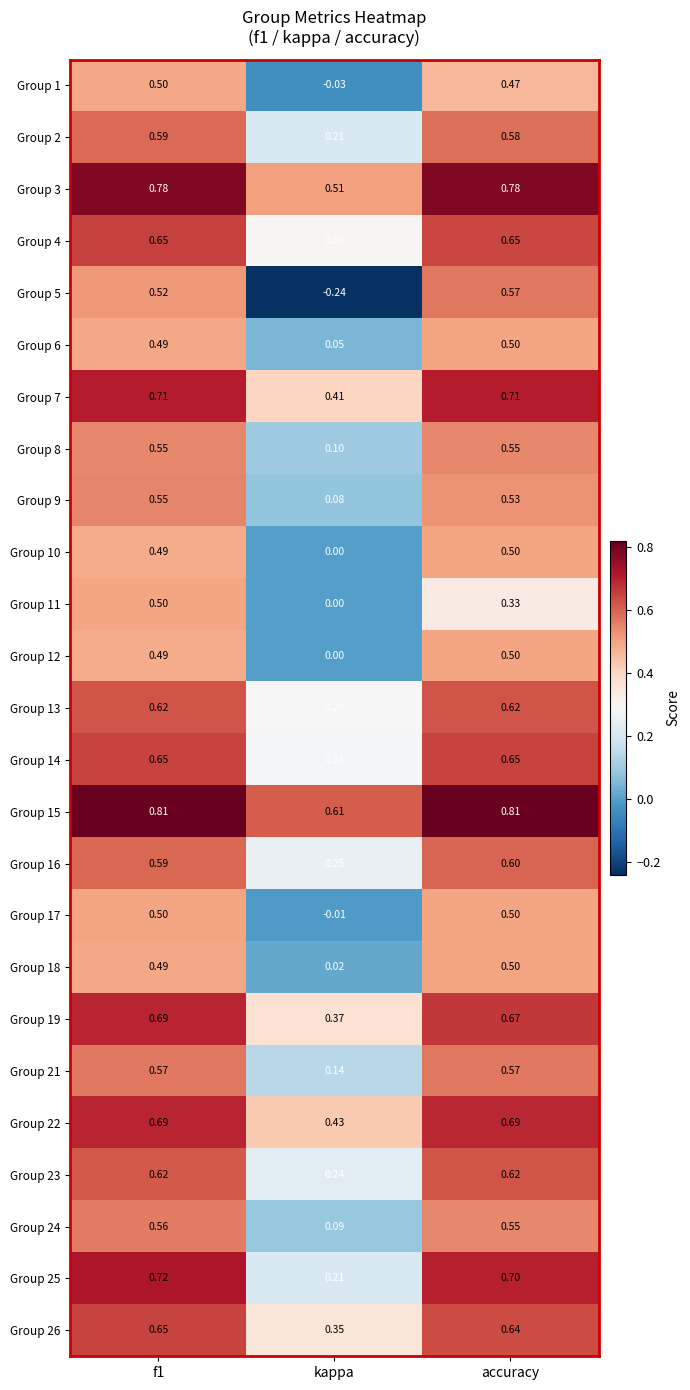

Which category has the lowest value in the Group 3 series?

kappa